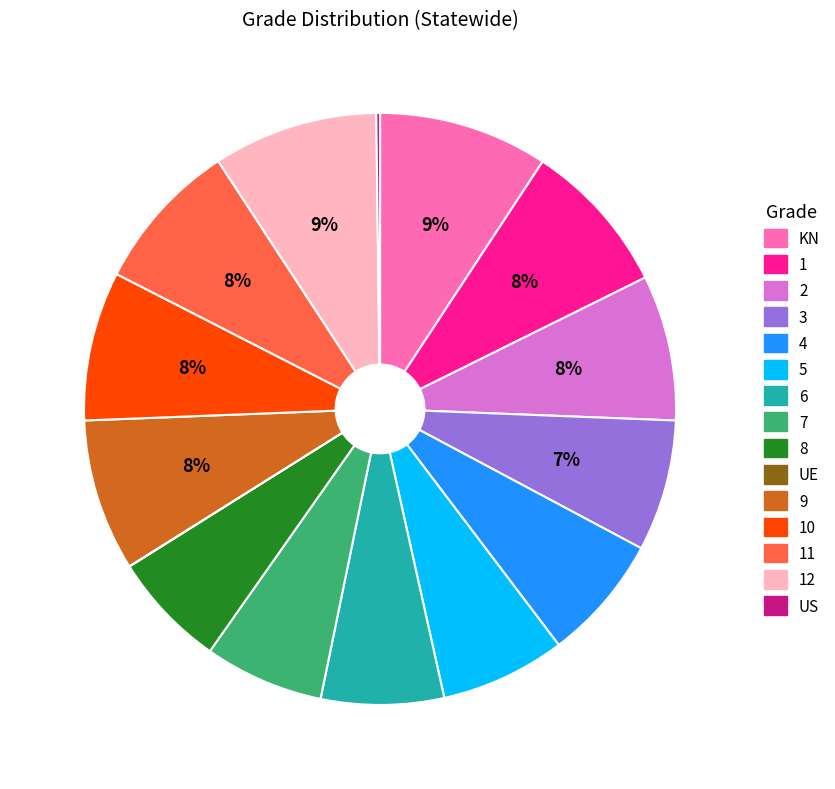

To the nearest percent, what is the difference between the largest and smallest slice percentages?

9%